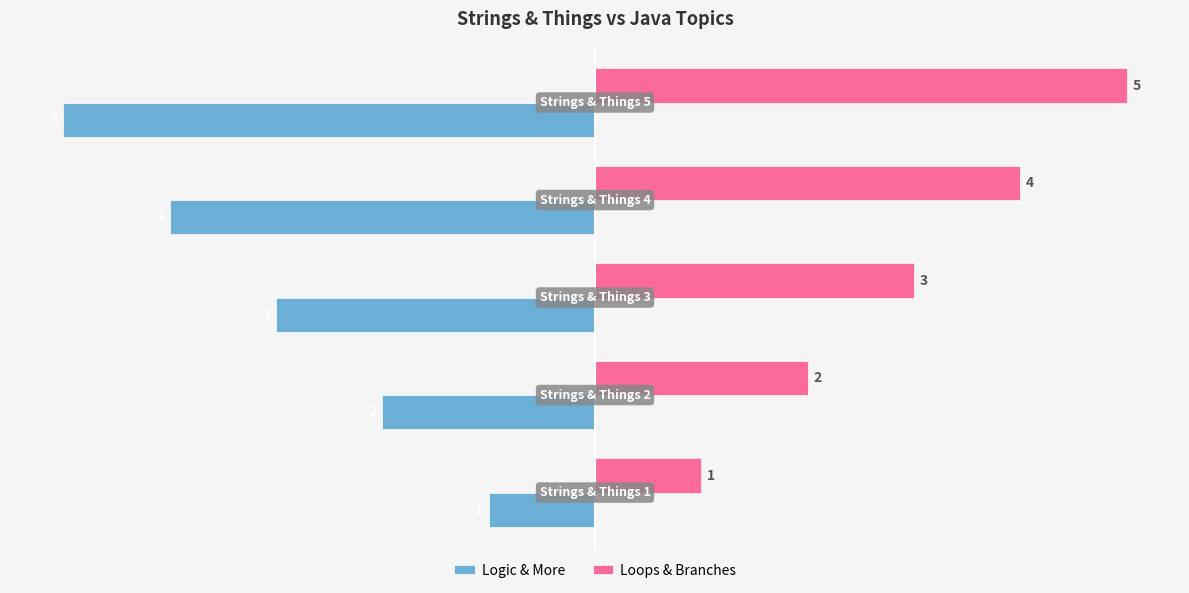

List the series in order of their peak value, lowest first.

Logic & More, Loops & Branches